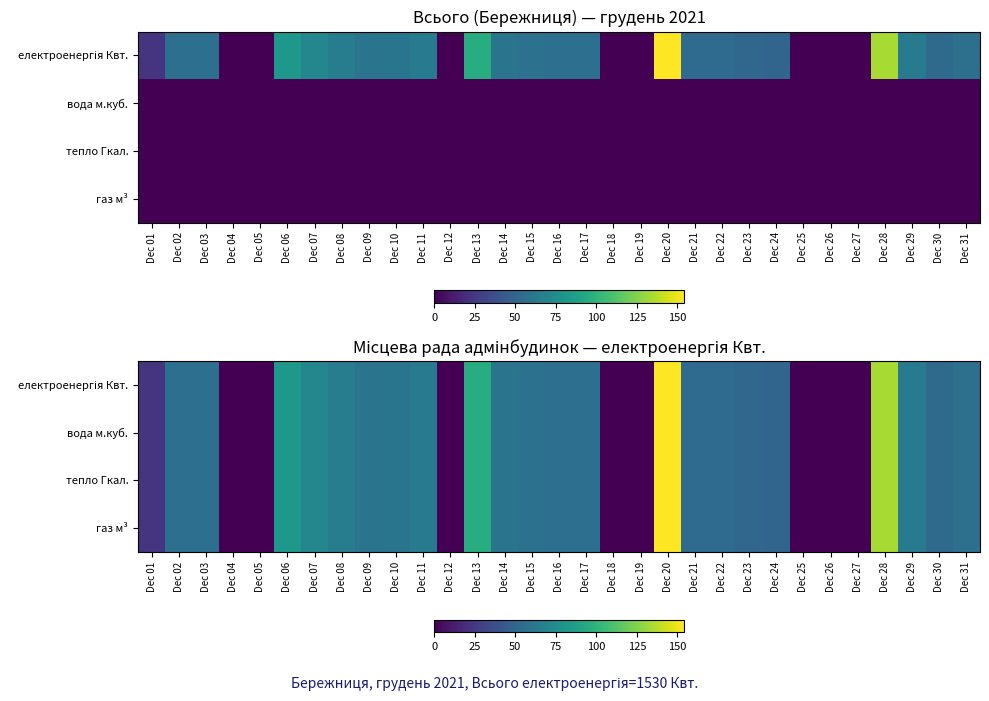

At which label does тепло Гкал. first exceed 56?

Dec 06